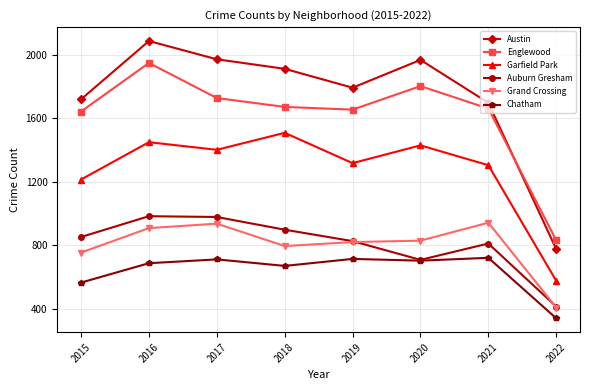

At which label is Chatham closest to 530?

2015